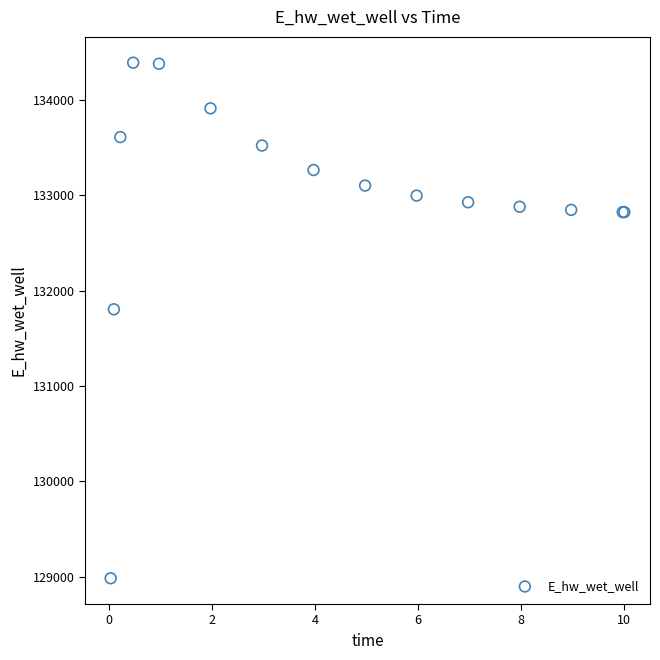

What Y value in the scatter plot is closest to 131687?

131804.2